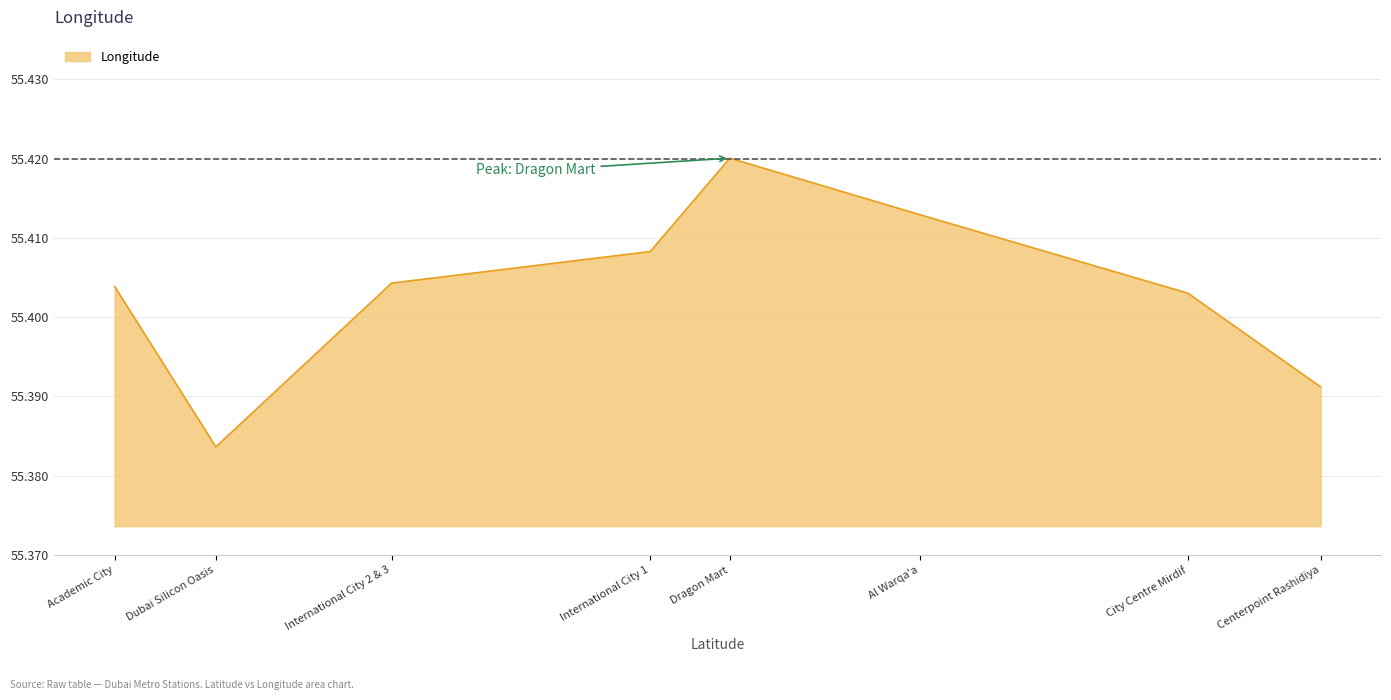

How many lines are shown in the chart?

1